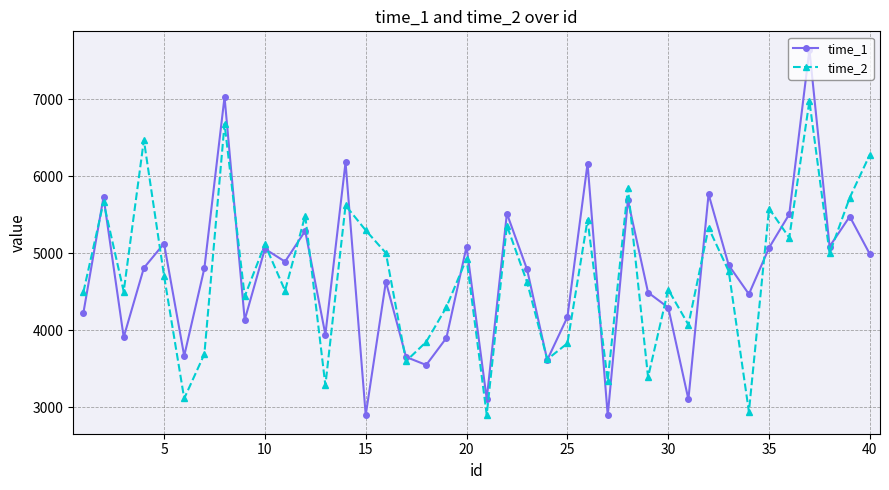

Which series has the largest range (max minus min)?

time_1